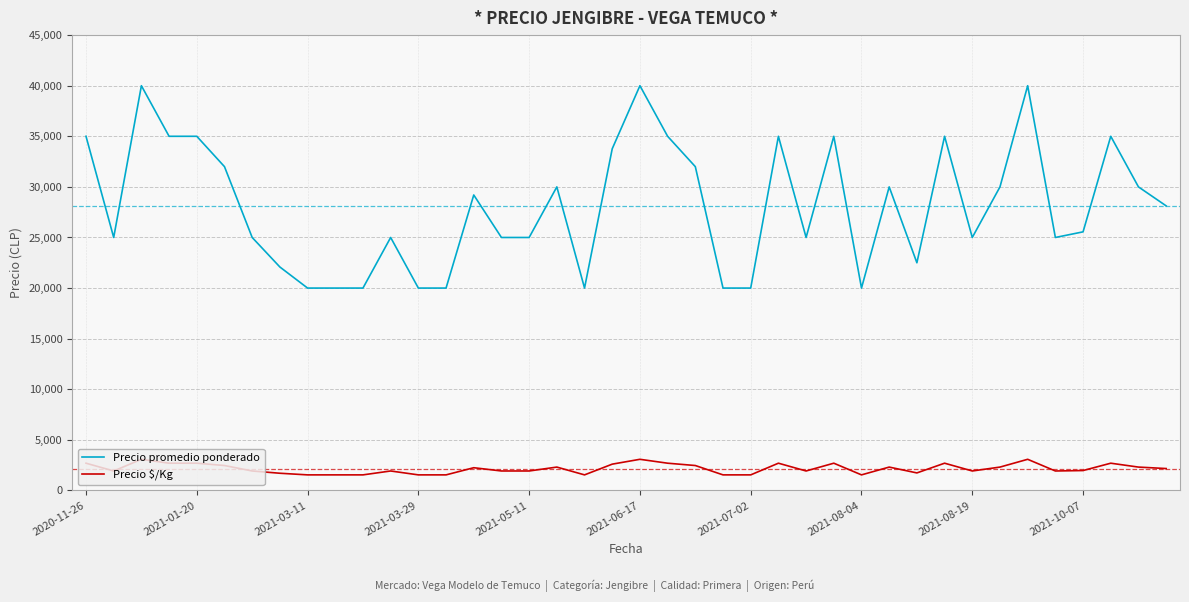

List the series in order of their peak value, highest first.

Precio promedio ponderado, Precio $/Kg